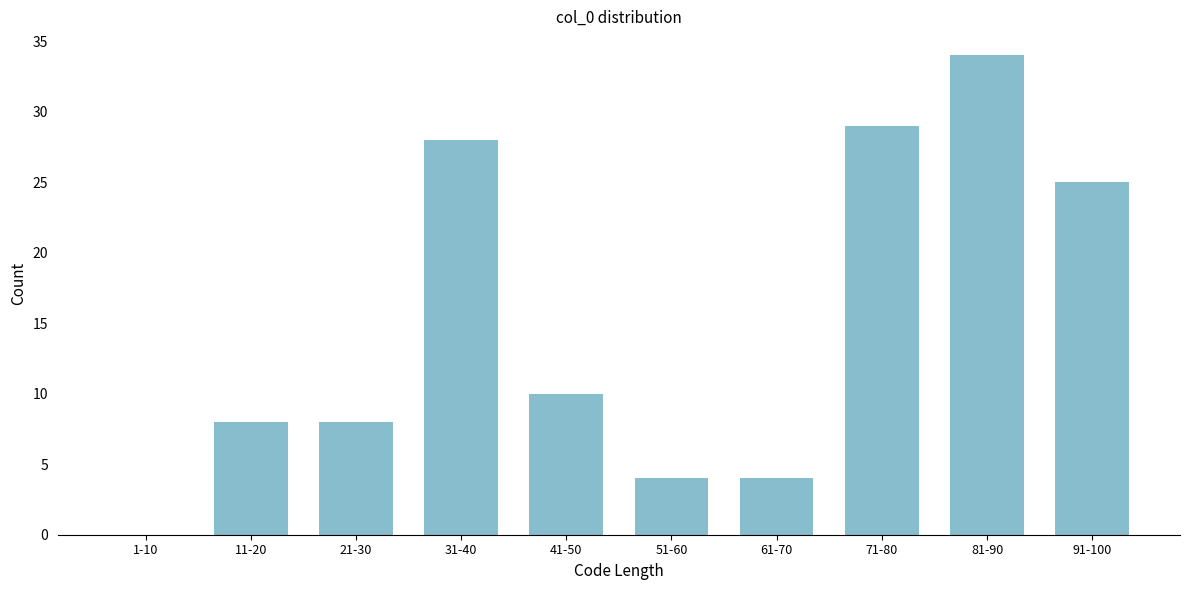

Reading left to right, extract all data points from this chart.

1-10=0	11-20=8	21-30=8	31-40=28	41-50=10	51-60=4	61-70=4	71-80=29	81-90=34	91-100=25